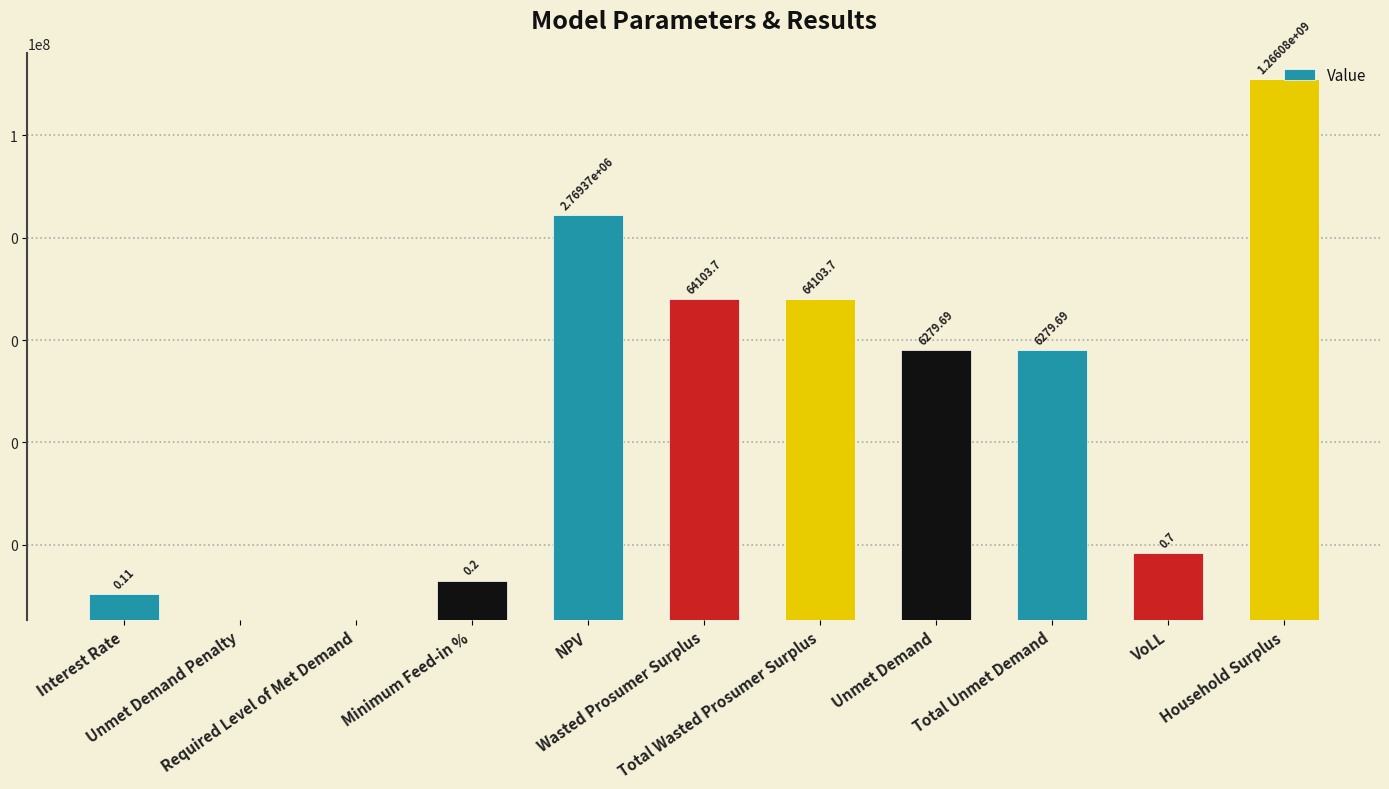

What is the maximum value shown in the chart?

1266078276.1